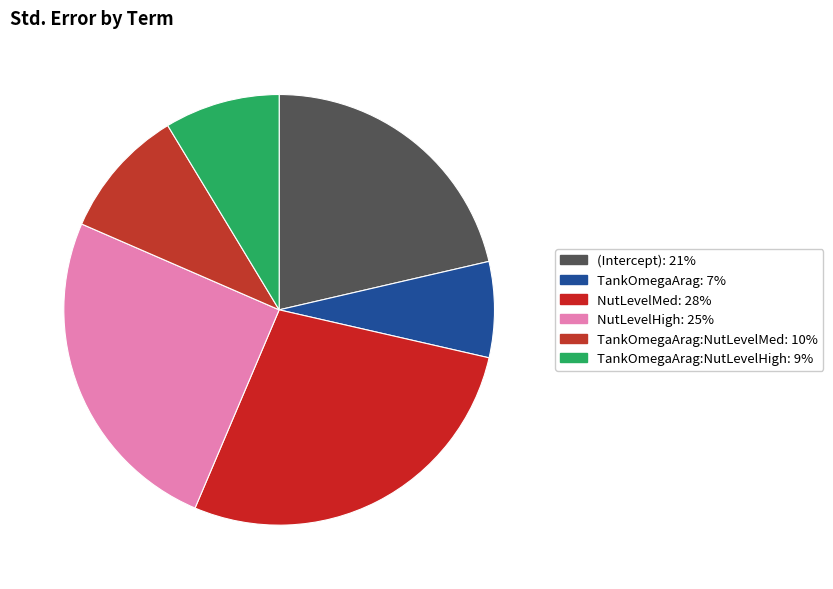

What is the smallest slice in the pie chart?

TankOmegaArag